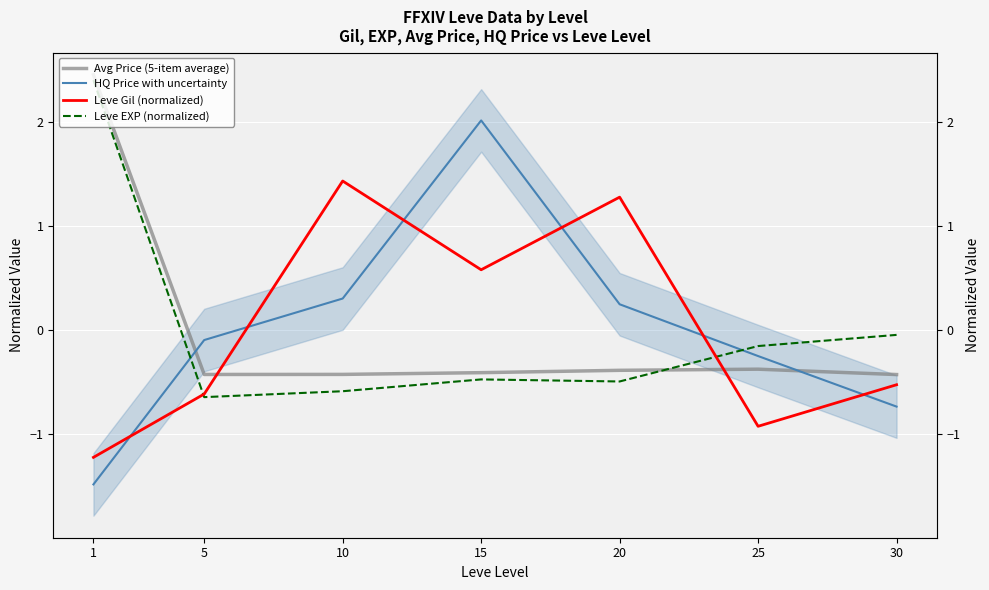

How many values in HQ Price with uncertainty are above zero?

3